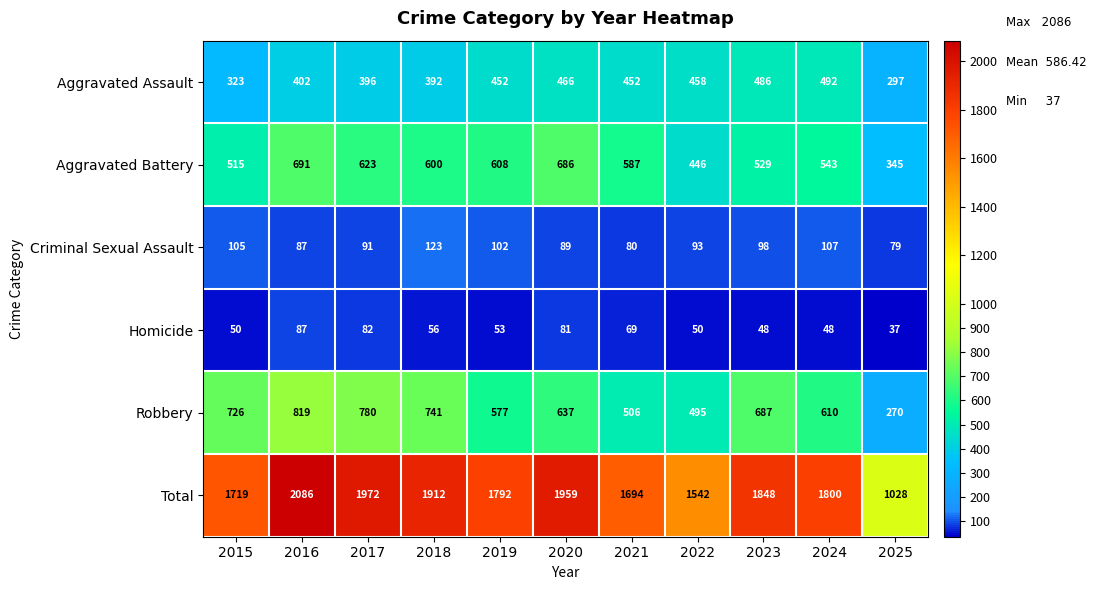

How many data points in Aggravated Assault are less than 452?

5